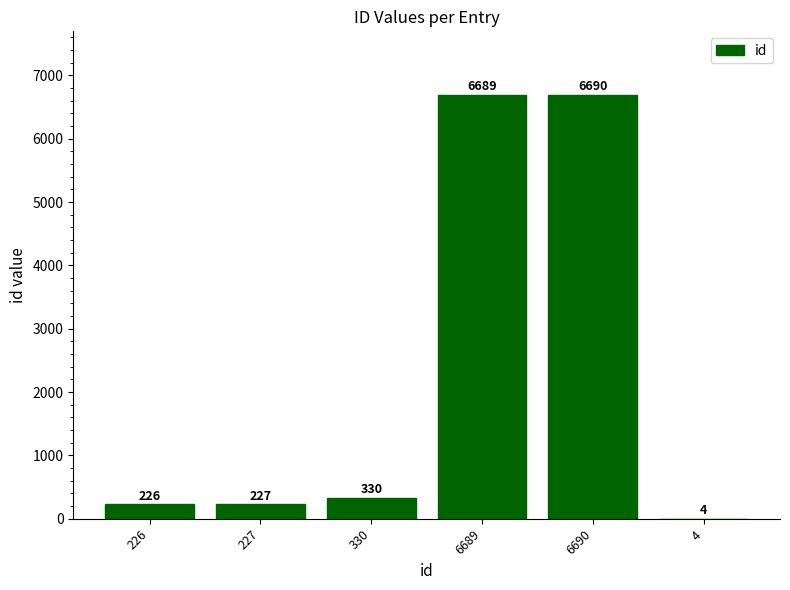

The chart shows a value of 6689 at 6689. True or false?

True